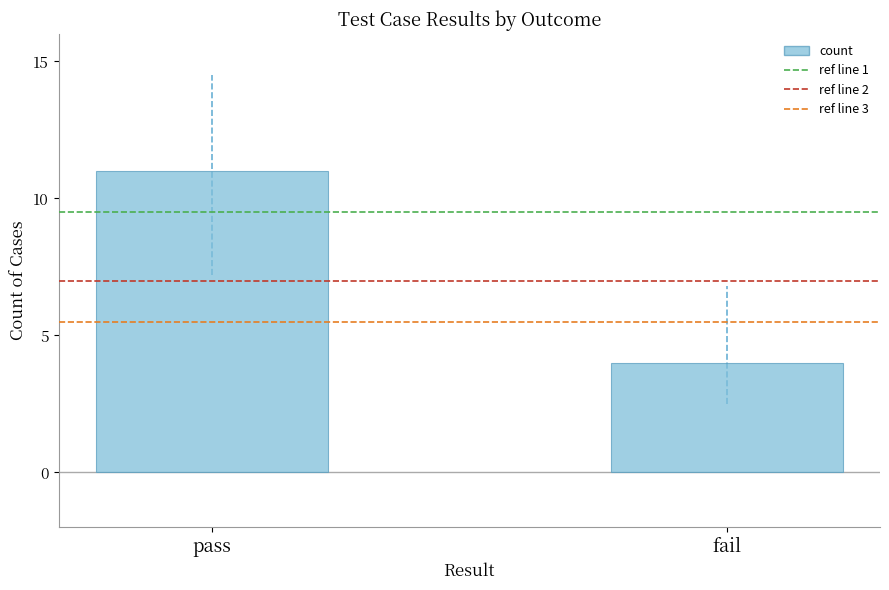

What is the difference between the values at fail and pass?

7